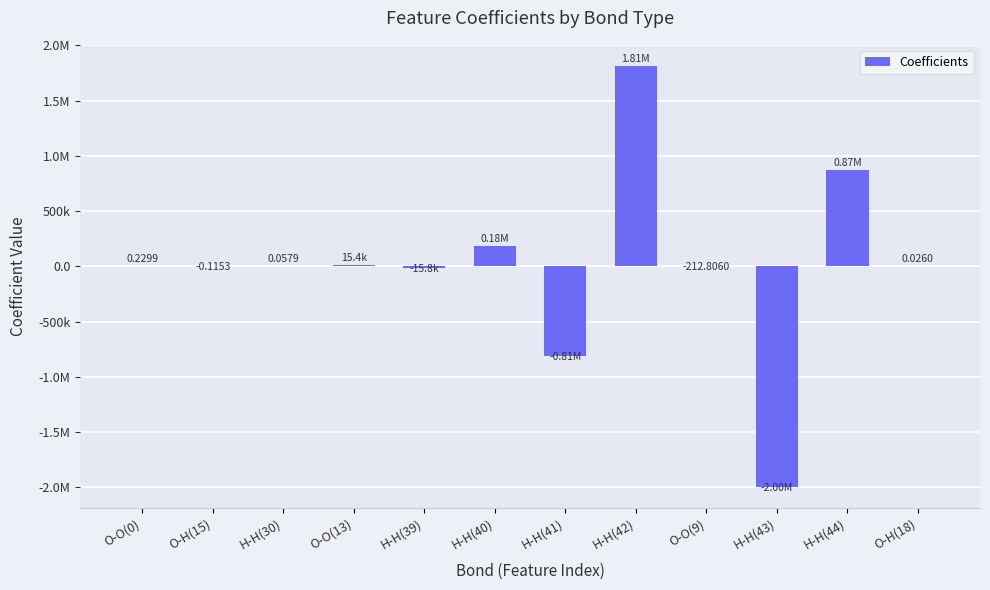

What is the smallest value displayed?

-1999253.7